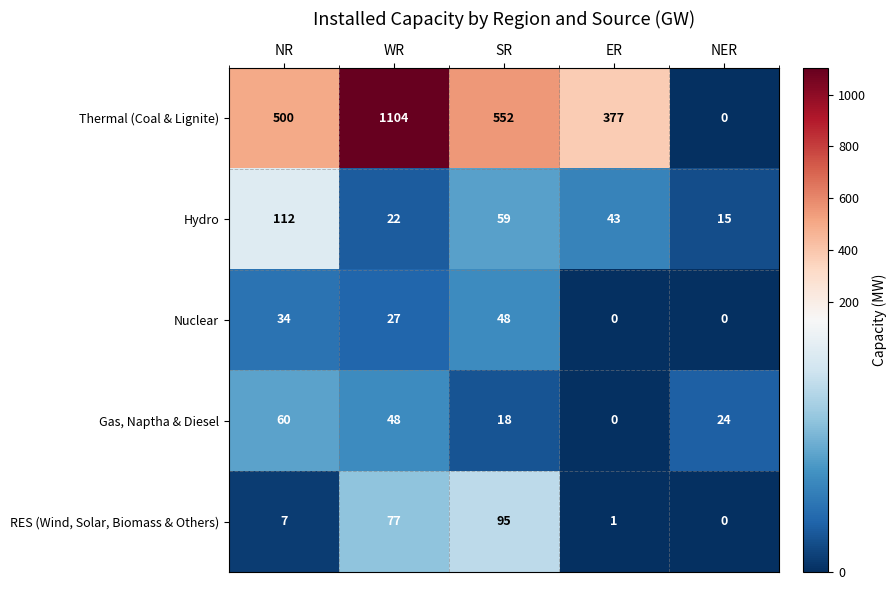

At how many categories does at least one series exceed 389?

3